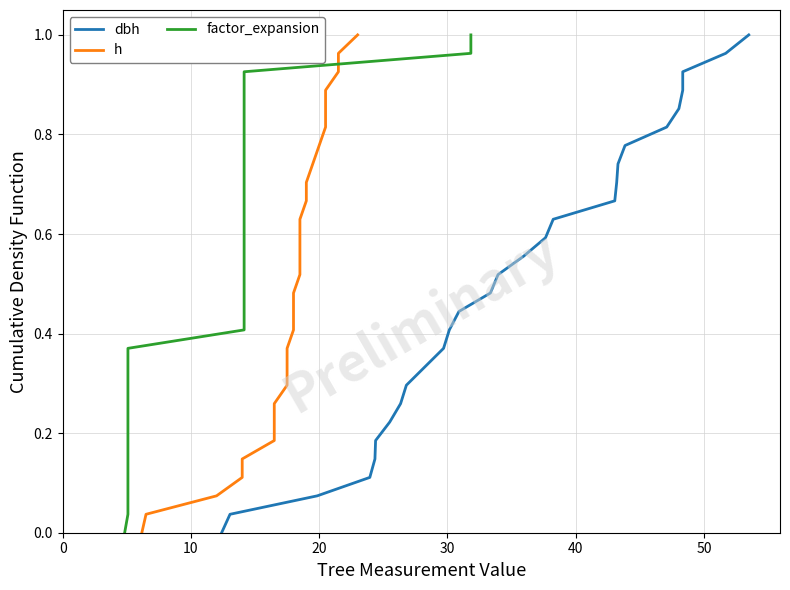

What is the difference between the maximum and minimum values in the factor_expansion series?

1.0